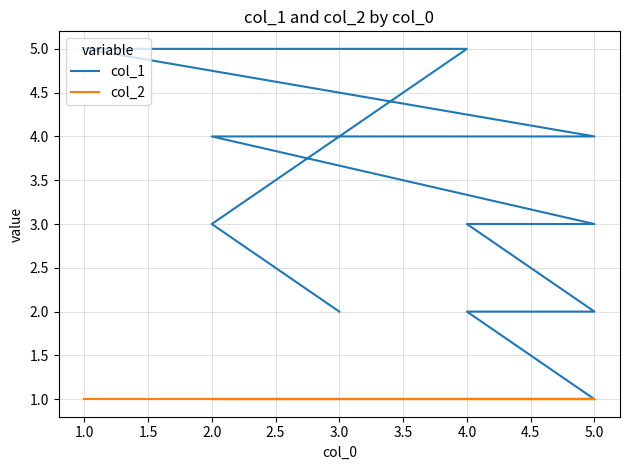

What are all the series names shown in the legend?

col_1, col_2